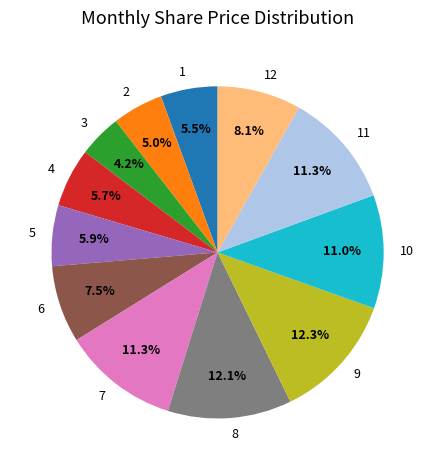

Does any single category account for the majority?

No